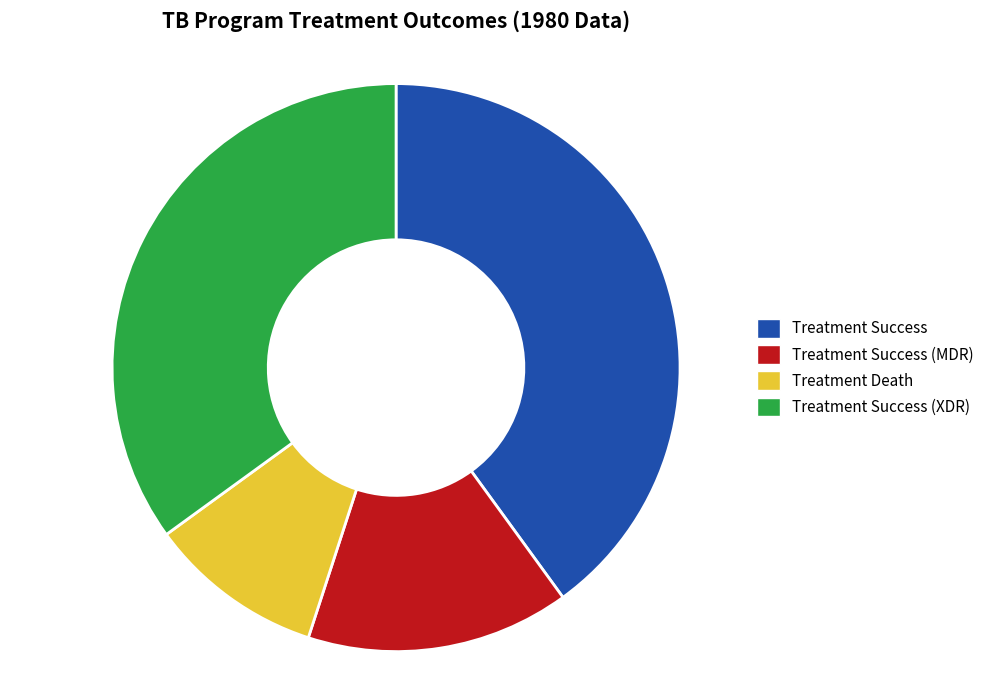

Does Treatment Success (XDR) represent more than half of the total?

No